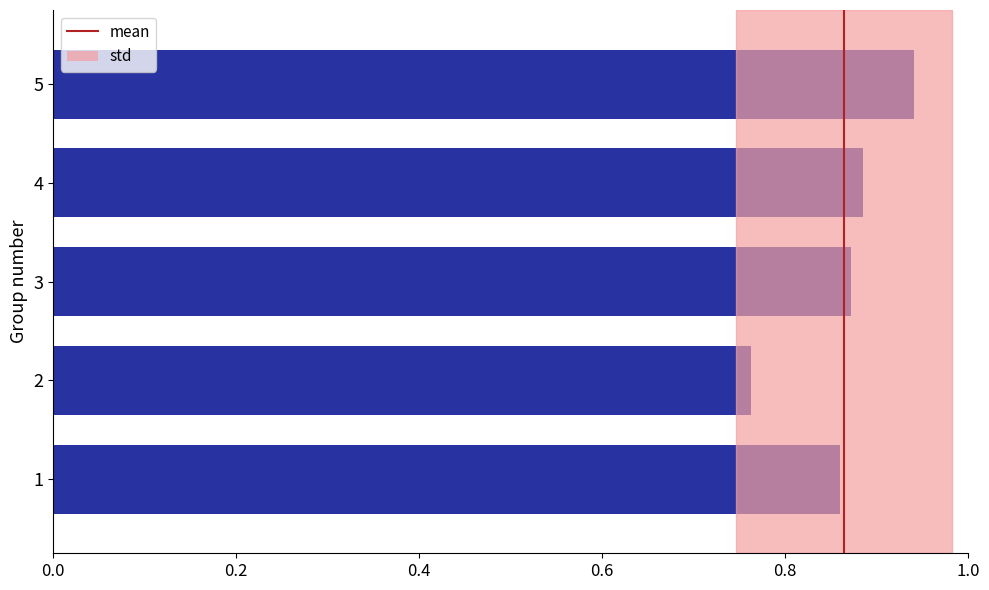

The chart shows a value of 1.4 at 4. True or false?

False